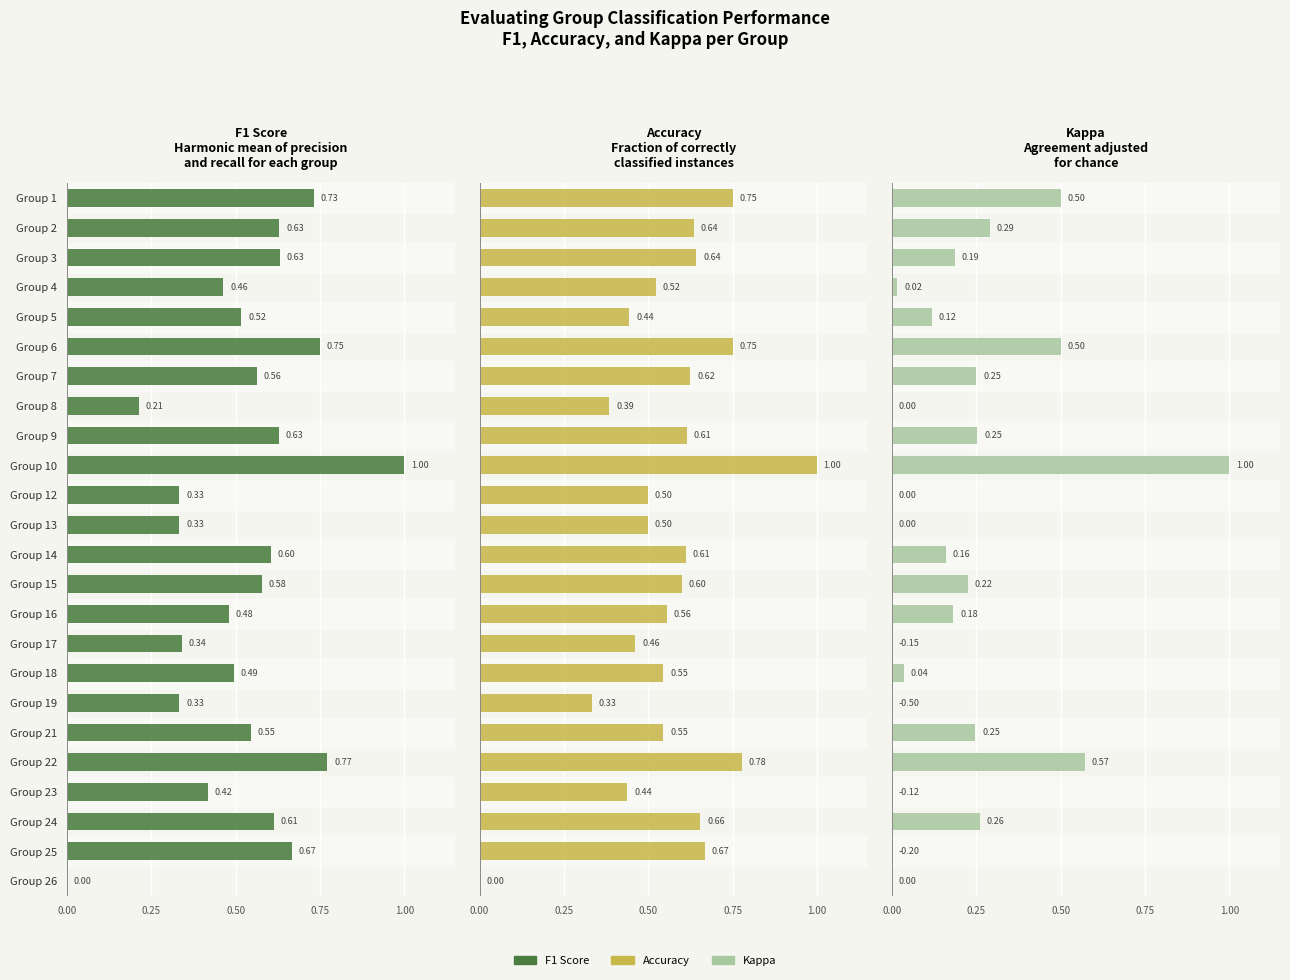

Are the bars grouped side by side (vs. stacked)?

Yes